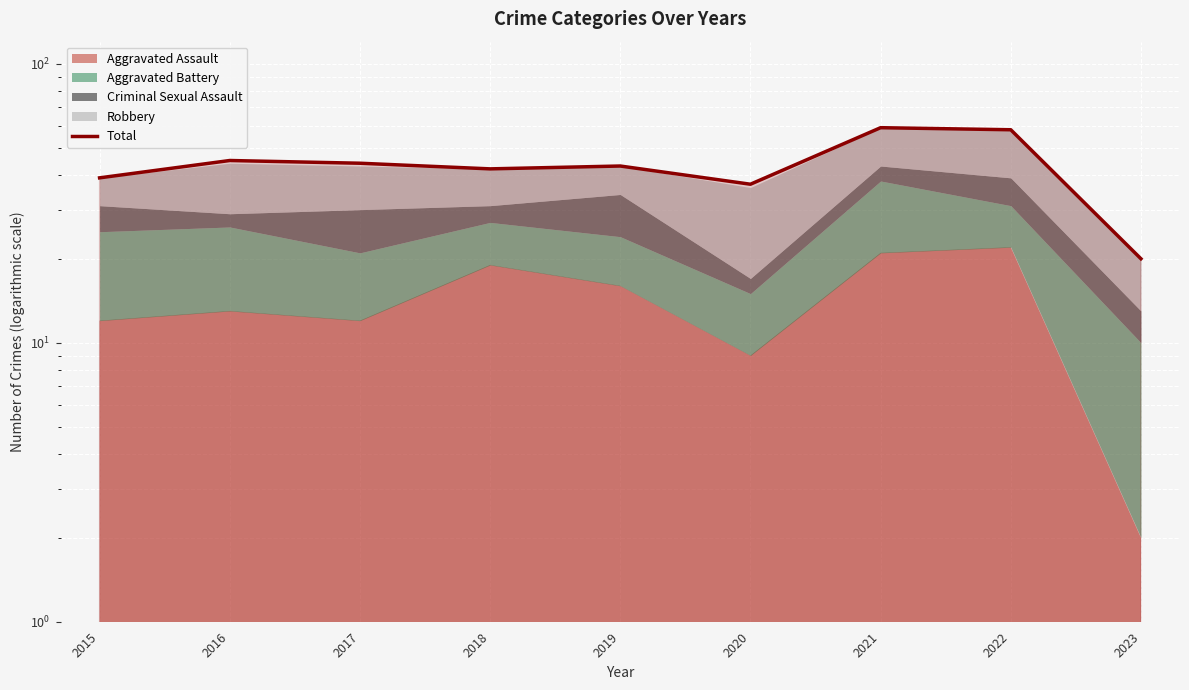

What is the difference between the maximum and minimum values?

39